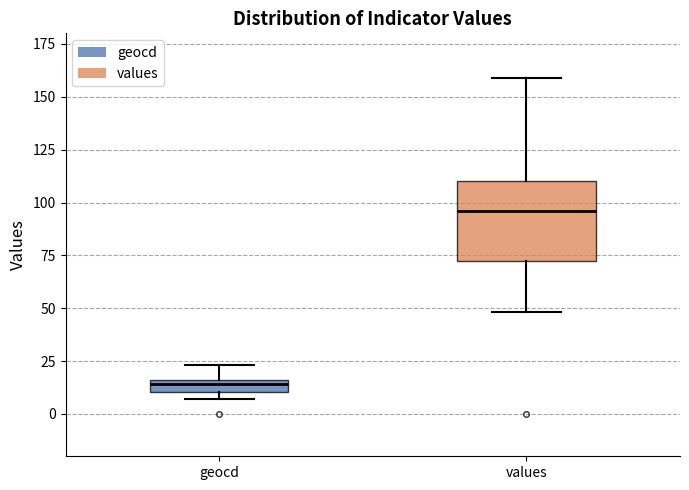

Which box's median line is the highest?

values